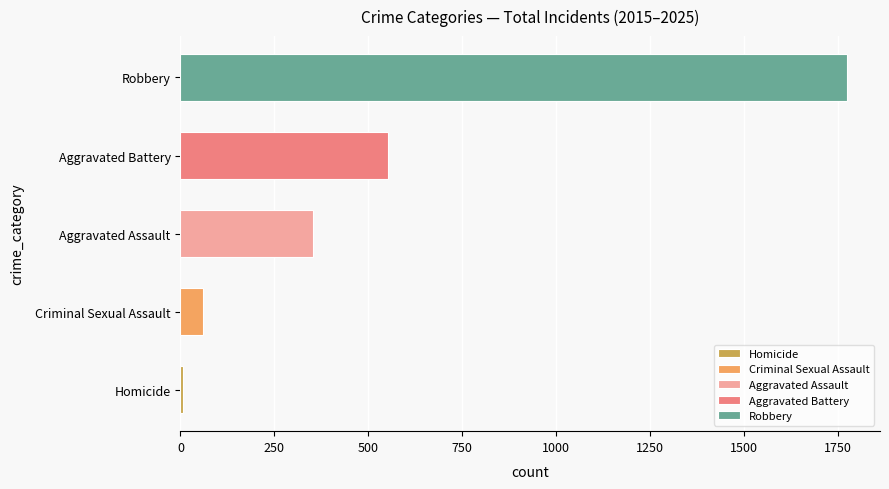

The value of Aggravated Battery at 2017 is 70. True or false?

False